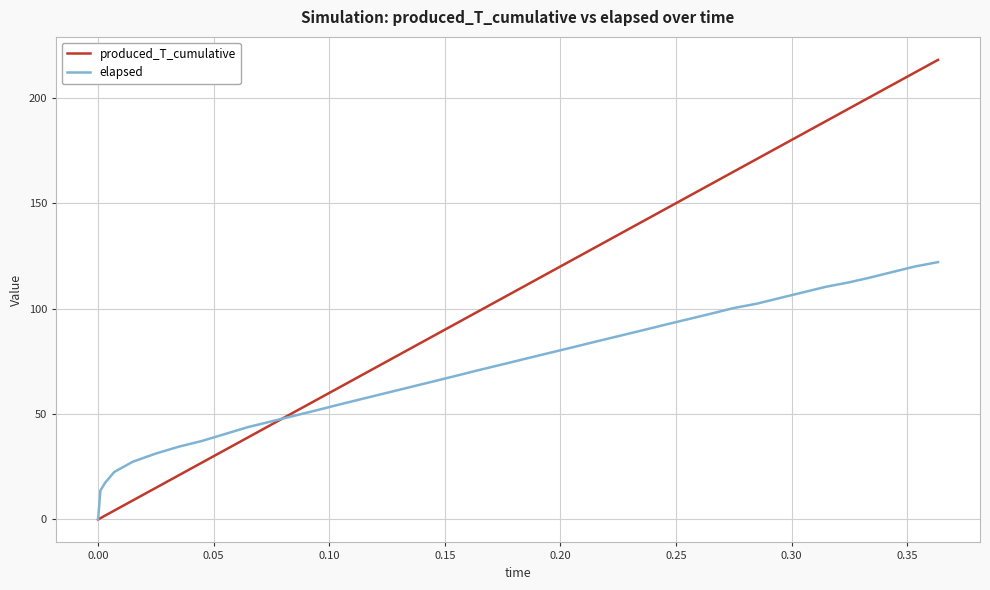

Which series has the largest range (max minus min)?

produced_T_cumulative